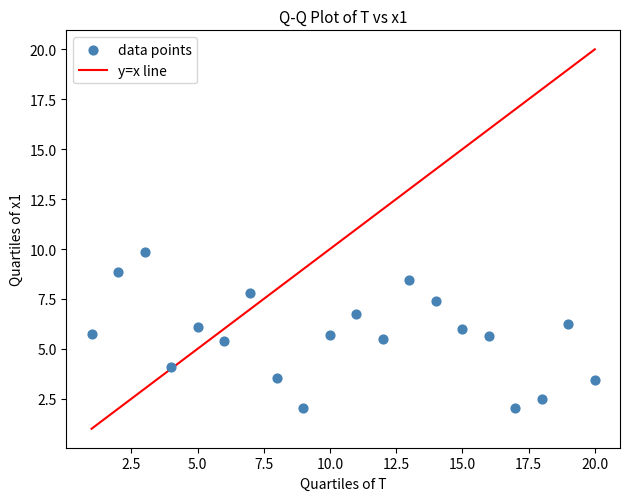

What is the range of X values (max minus min)?

19.0